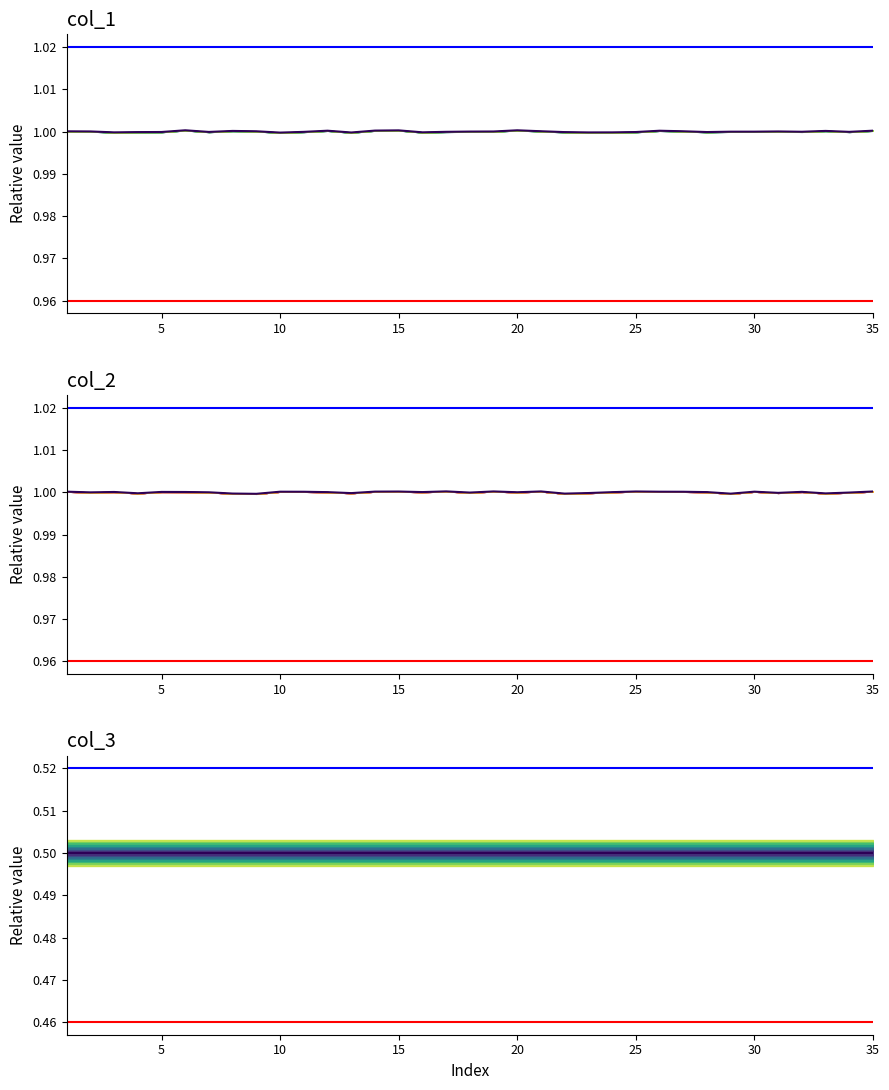

The col_1 series shows 1.0 at 33. True or false?

True